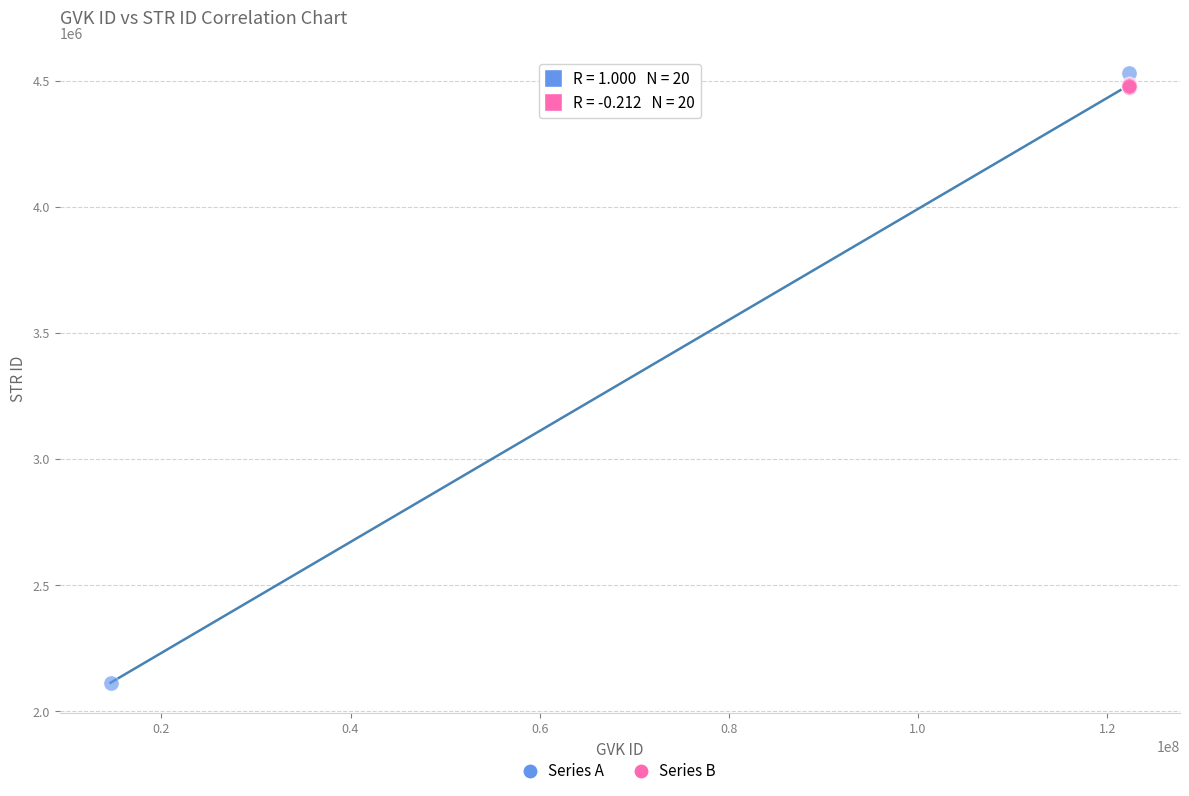

Which series has the largest Y range (max minus min)?

Series A